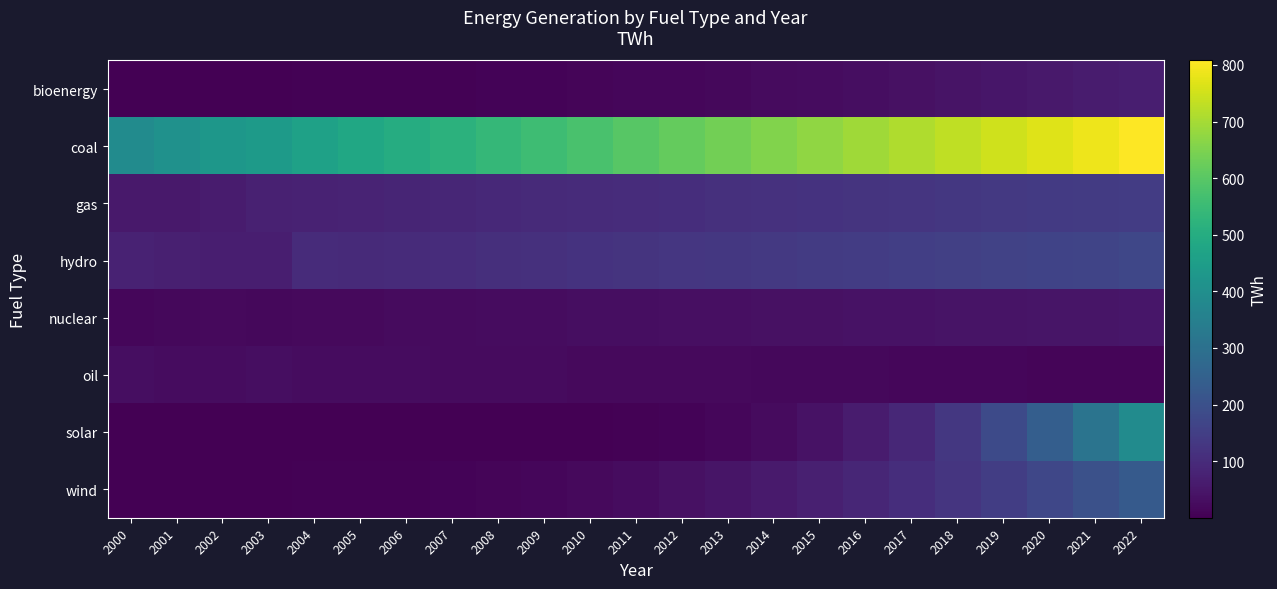

Which has a higher value, 2017 or 2021?

2021